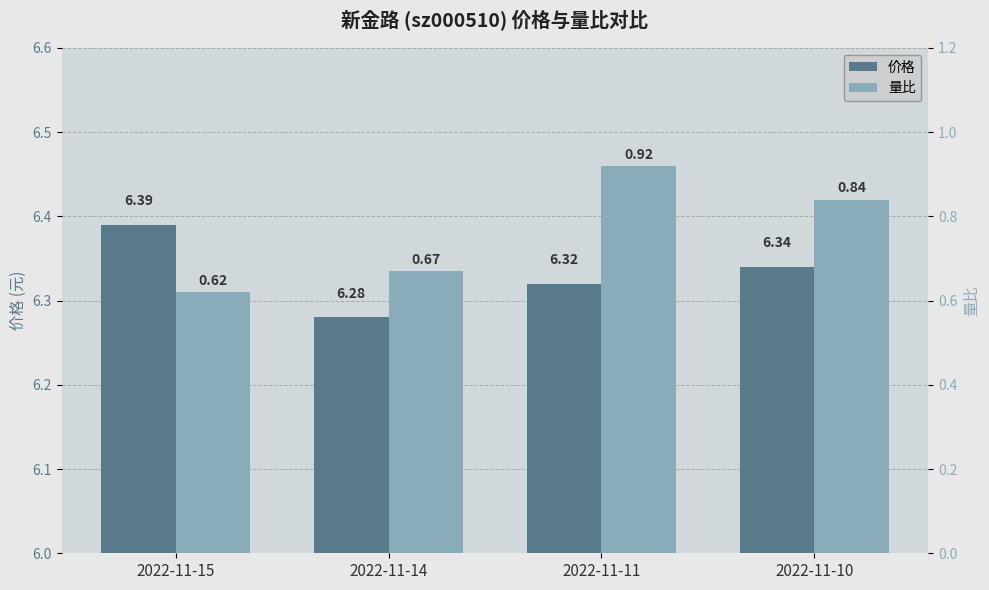

The 价格 series shows 2.9 at 2022-11-10. True or false?

False